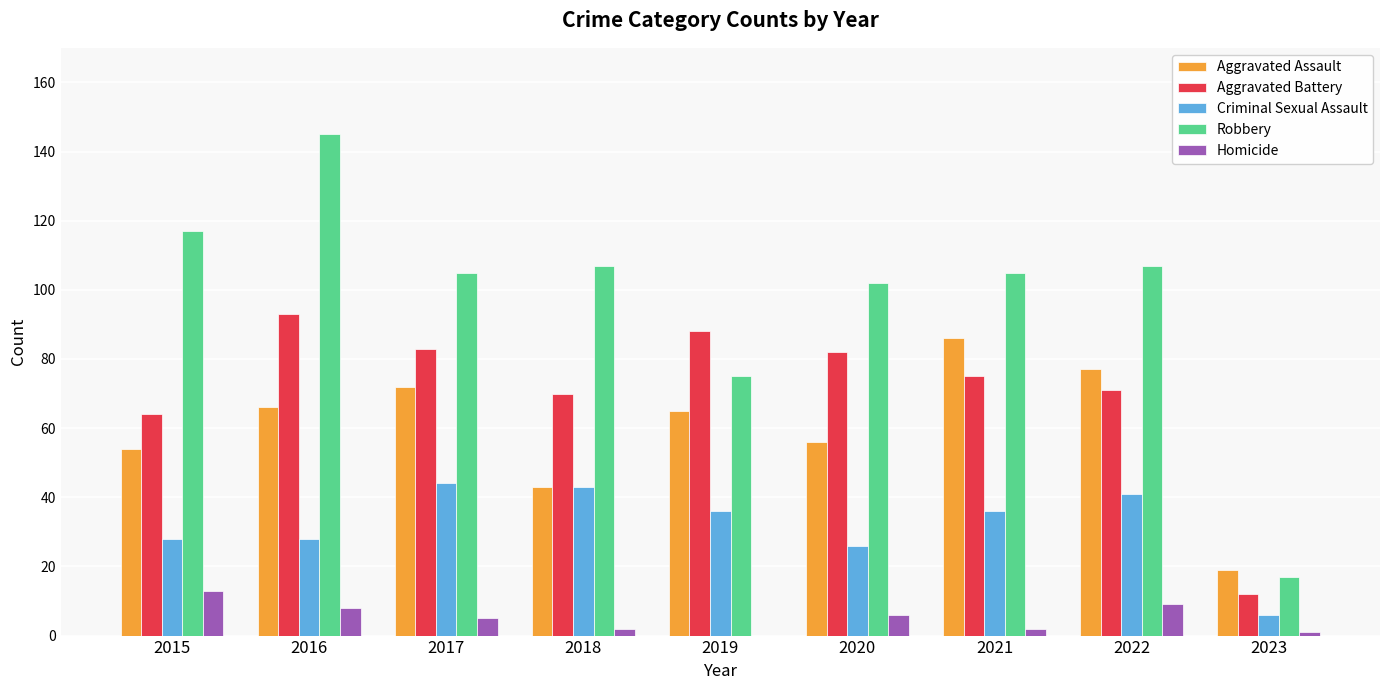

Does the chart contain stacked bars?

No